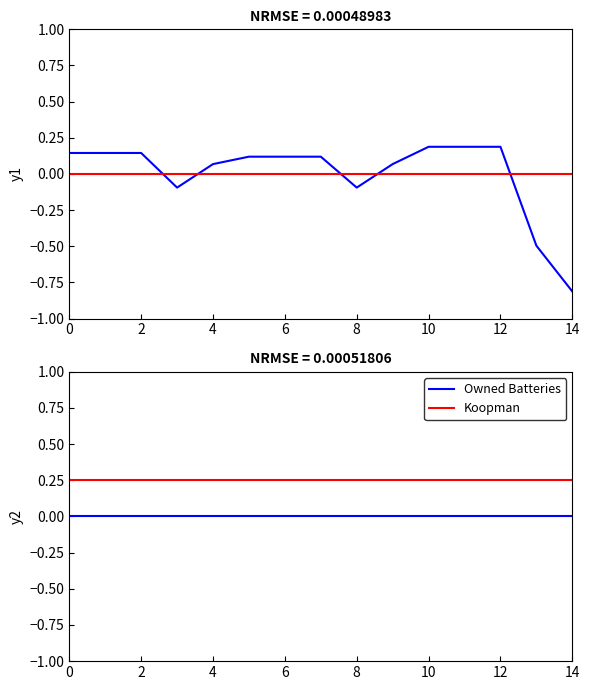

True or false: Koopman and Owned Batteries intersect in this chart.

False